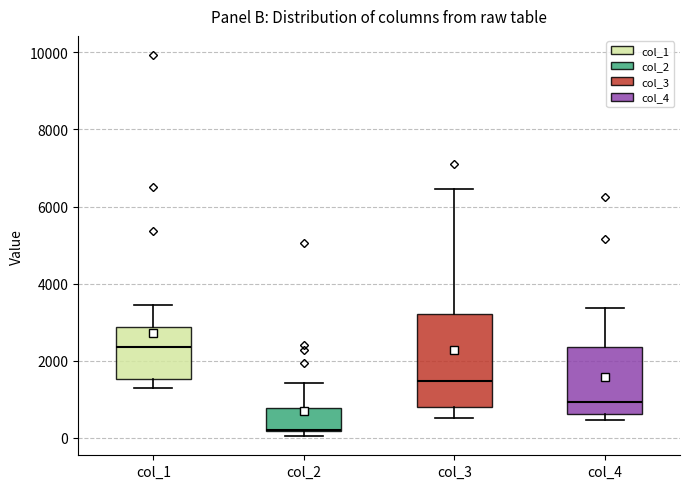

Comparing the boxes themselves (not the whiskers), which one is the tallest?

col_3